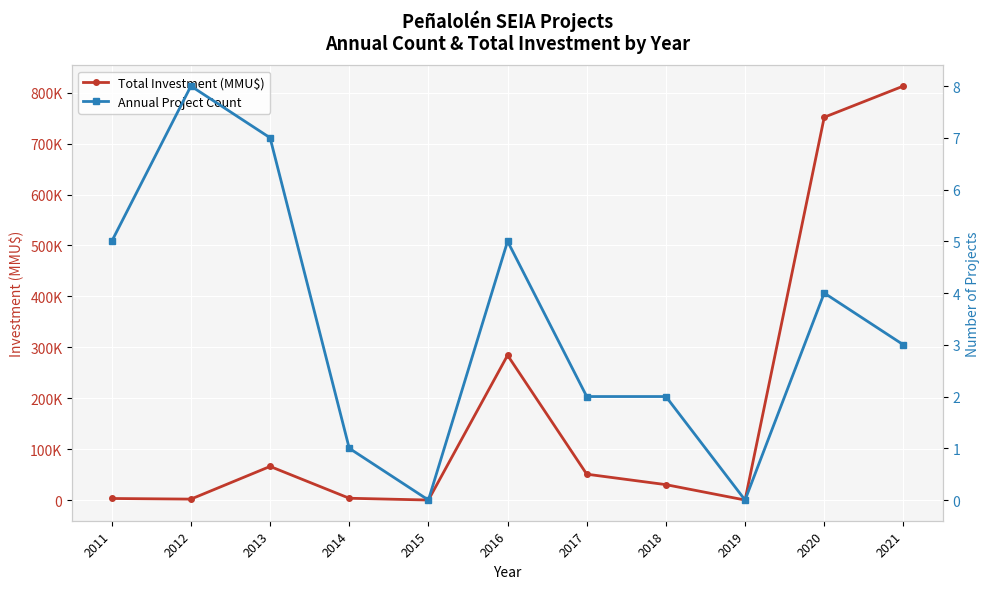

True or false: Total Investment (MMU$) and Annual Project Count intersect in this chart.

False